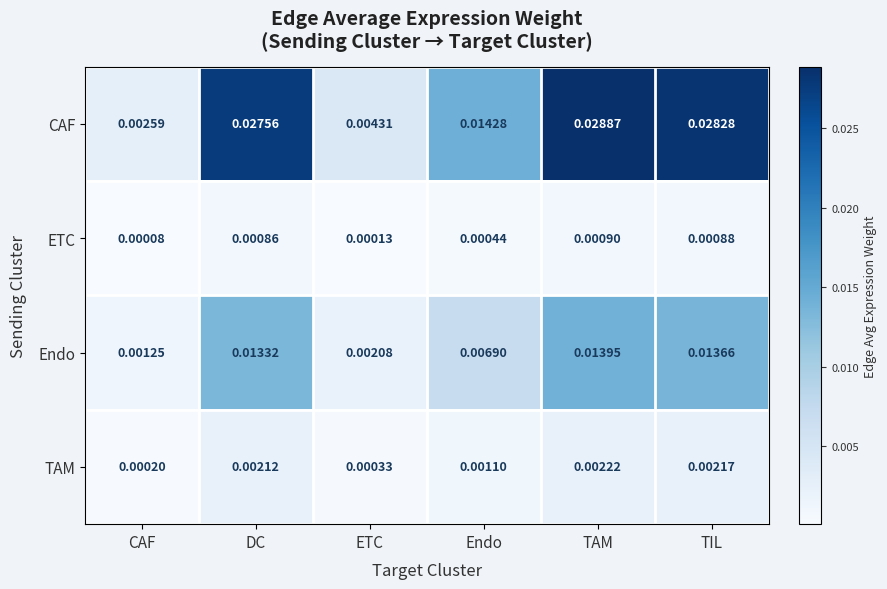

Which label corresponds to the smallest value in the chart?

CAF